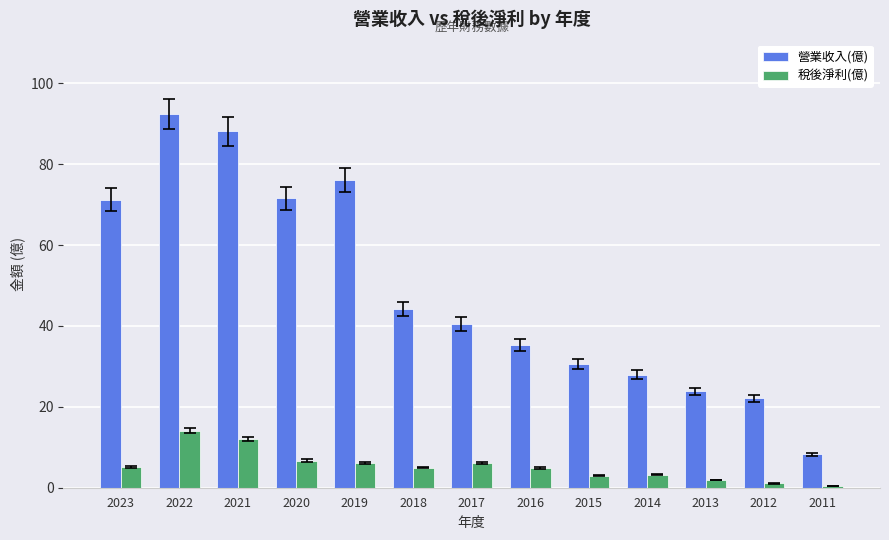

Rank the series at 2012 from lowest to highest value.

稅後淨利(億), 營業收入(億)